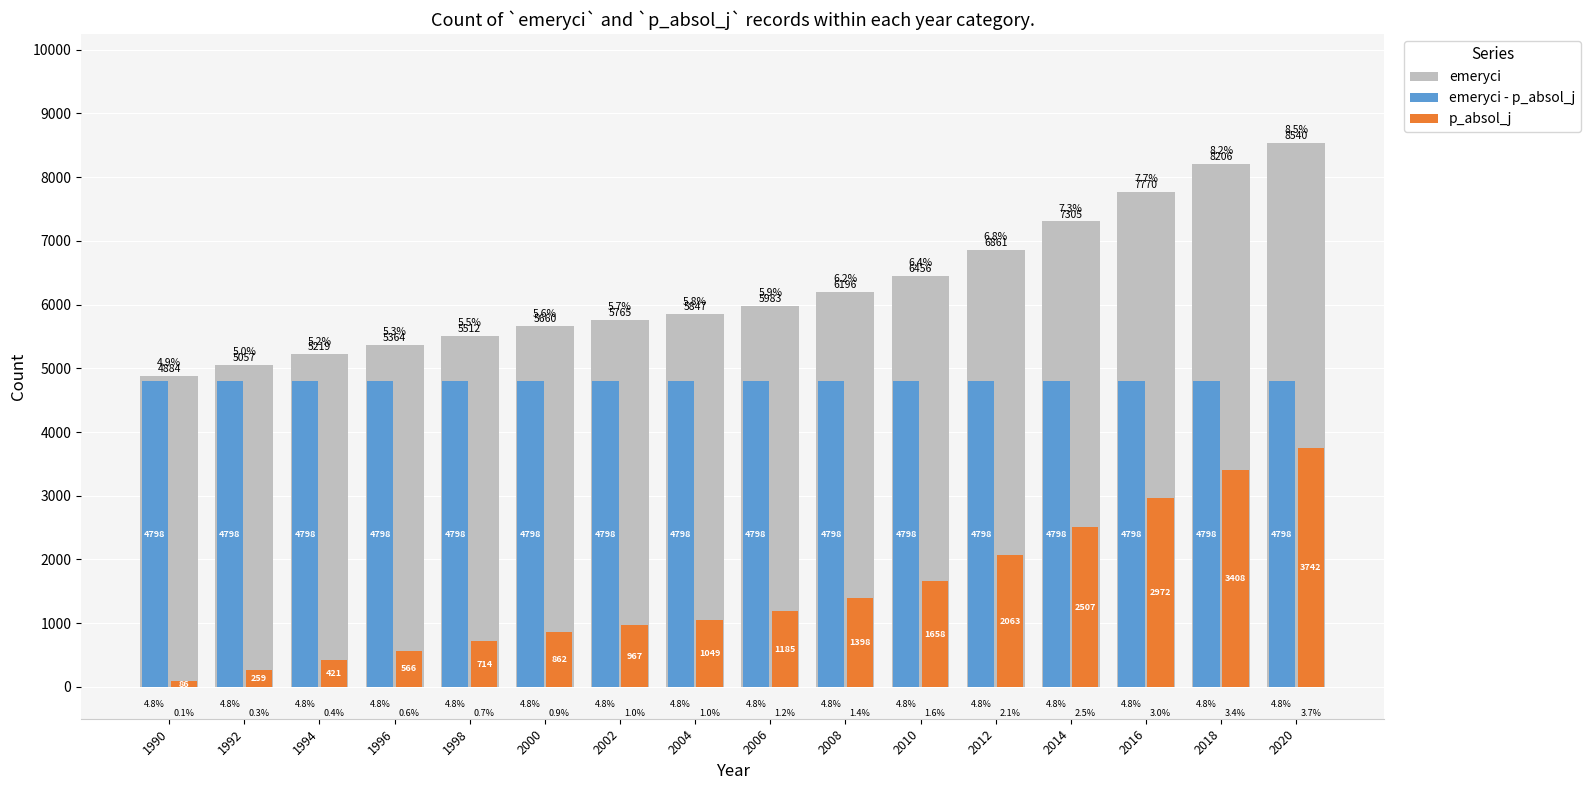

What is the sum of the p_absol_j values at 2002 and 2020?

4709